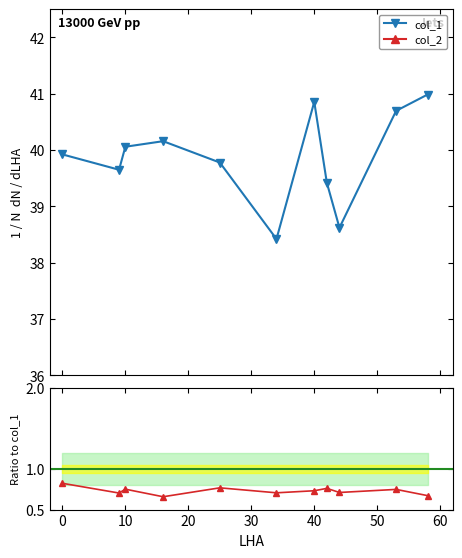

What is the minimum value for col_1?

38.4